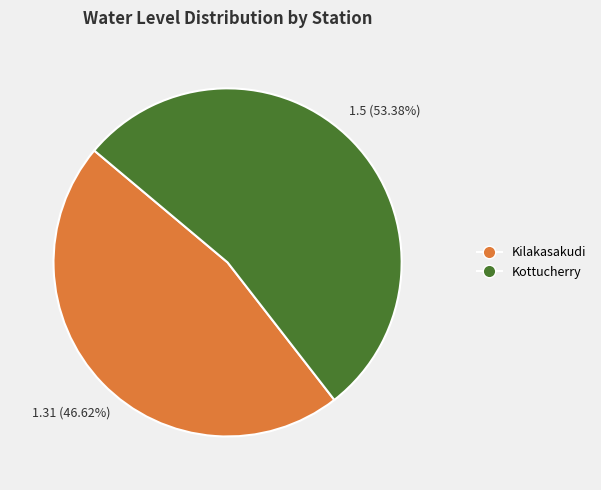

Does any single category account for the majority?

Yes